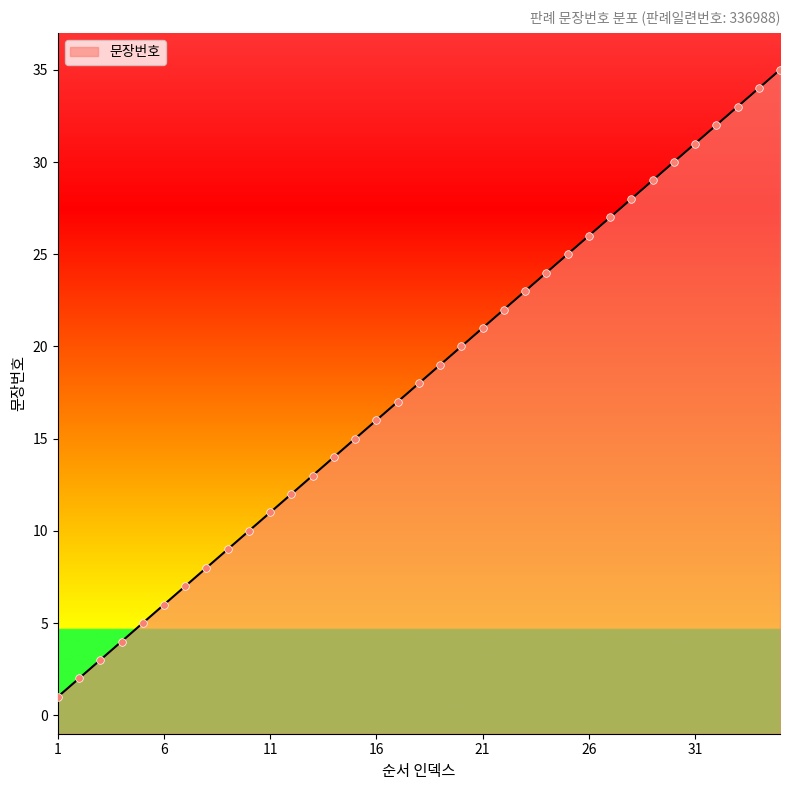

Between 4 and 24, which is larger?

24